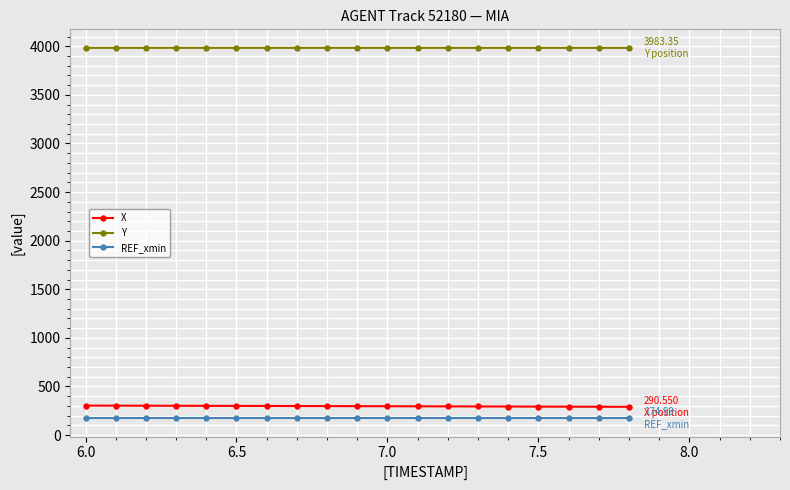

What is the average value of the Y series?

3983.5